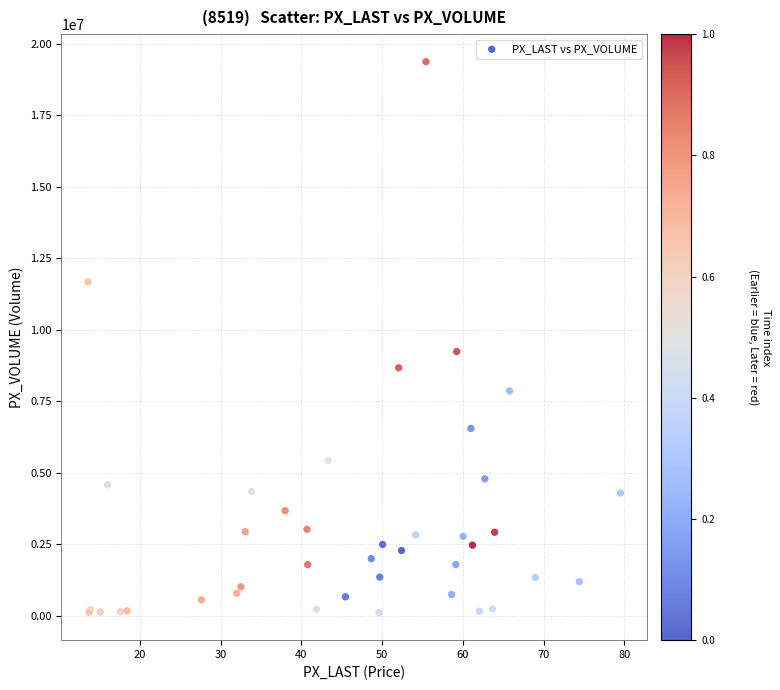

What Y value in the scatter plot is closest to 9746730?

9244160